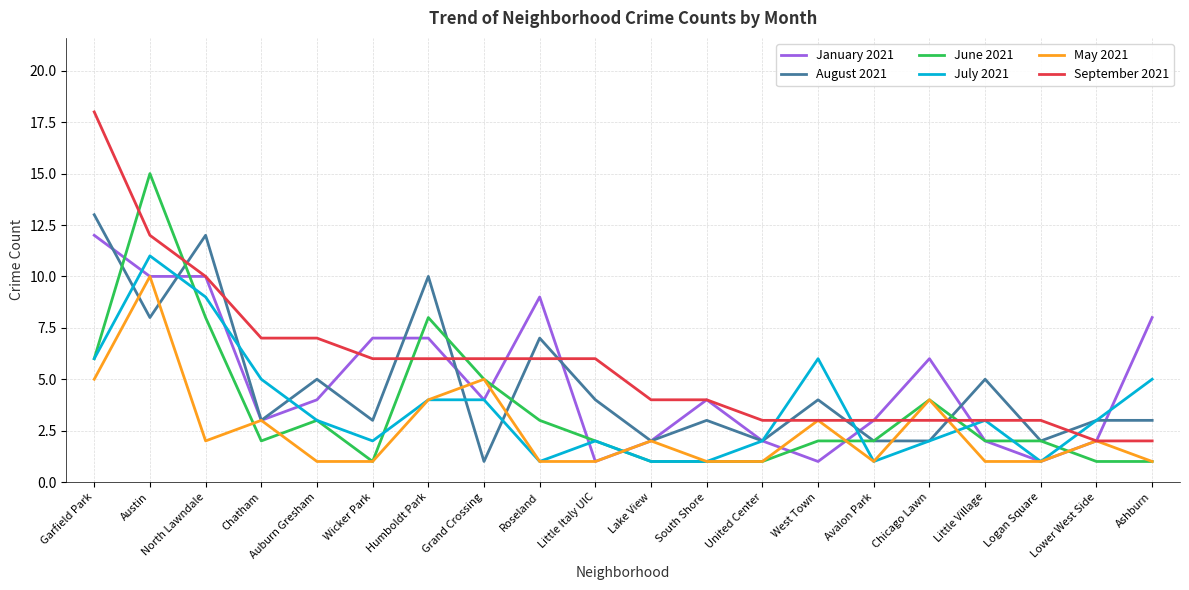

The May 2021 series shows 0 at Little Village. True or false?

False